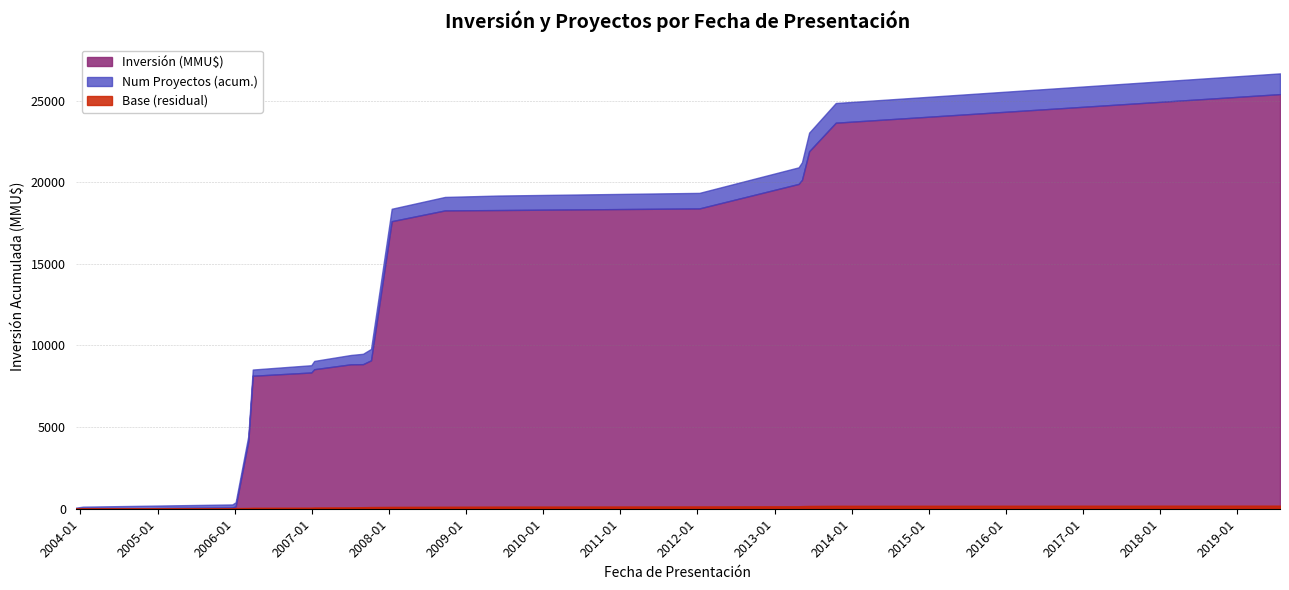

Which category has the lowest value in the Num Proyectos series?

2003-12-09